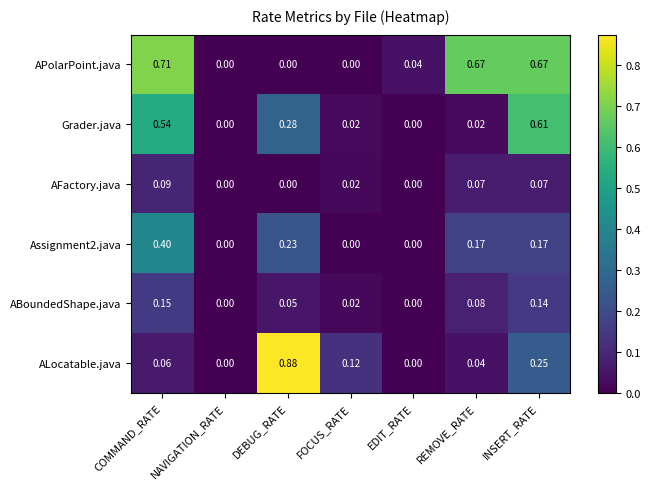

Between EDIT_RATE and REMOVE_RATE, which series saw the biggest shift?

APolarPoint.java